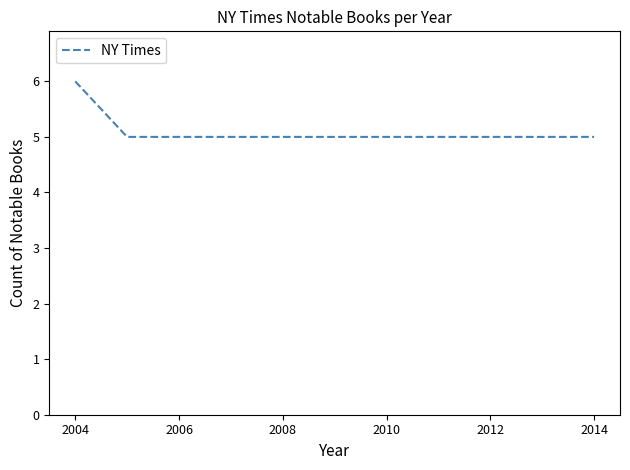

What is the smallest value displayed?

5